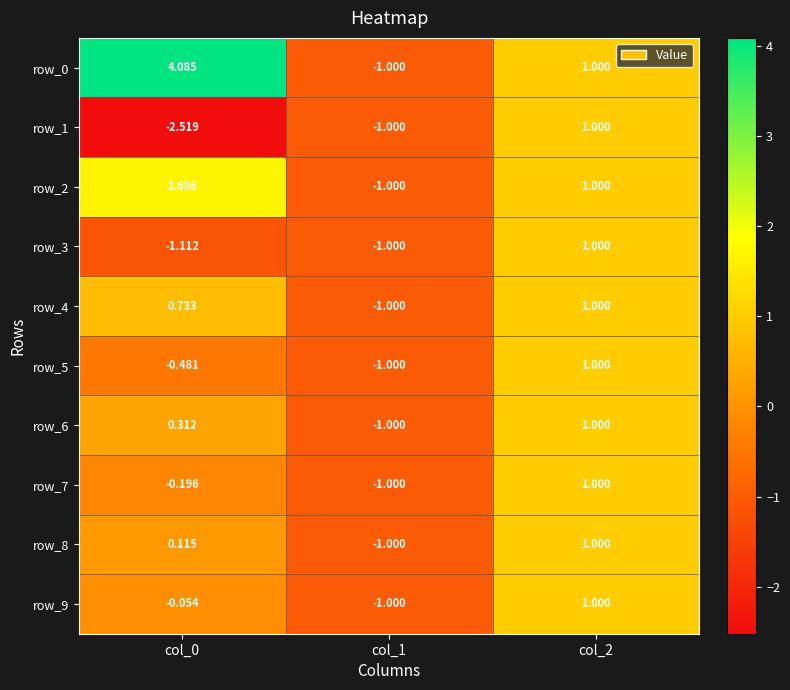

Is the value of row_6 at col_1 greater than the value of row_5 at col_2?

No